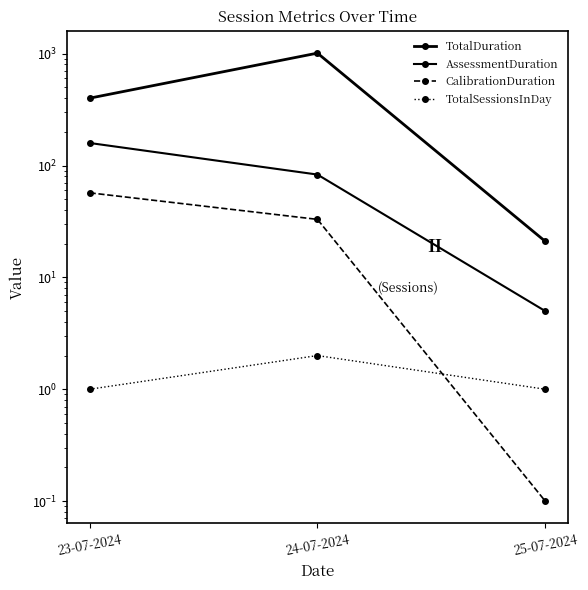

What is the label of the 3rd point from the left?

25-07-2024